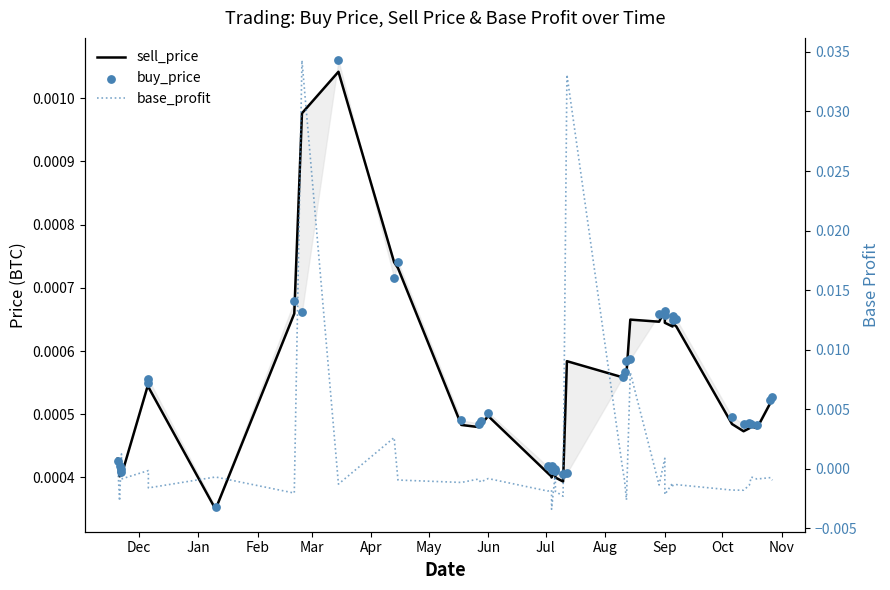

Is the value of base_profit at 25 greater than the value of buy_price at 16?

No